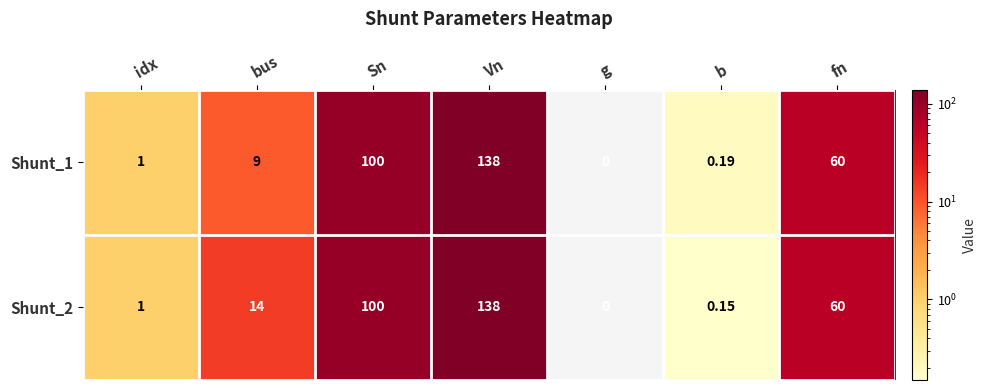

Which category has the highest value in the Shunt_1 series?

Vn